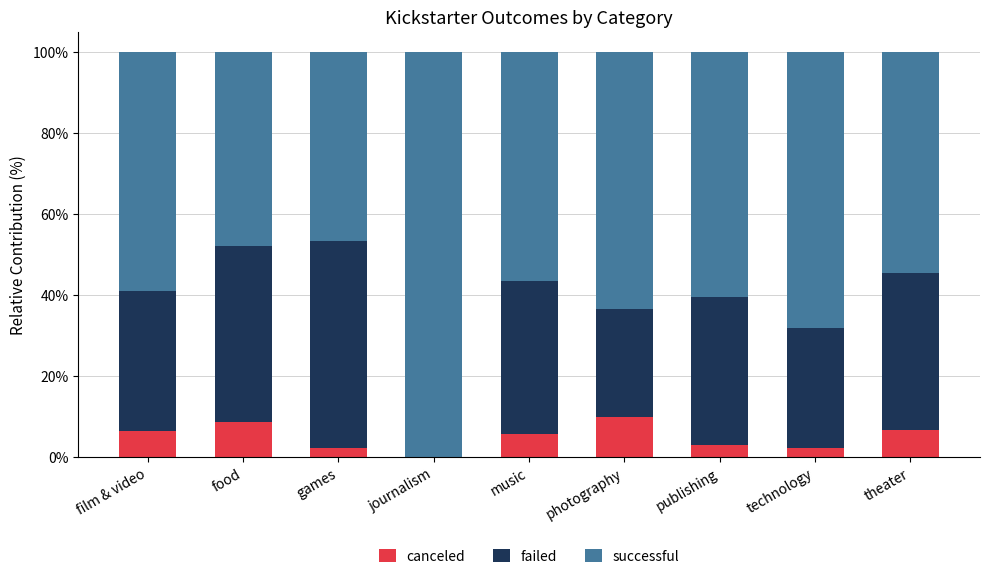

The value of canceled at photography is 9.8. True or false?

True